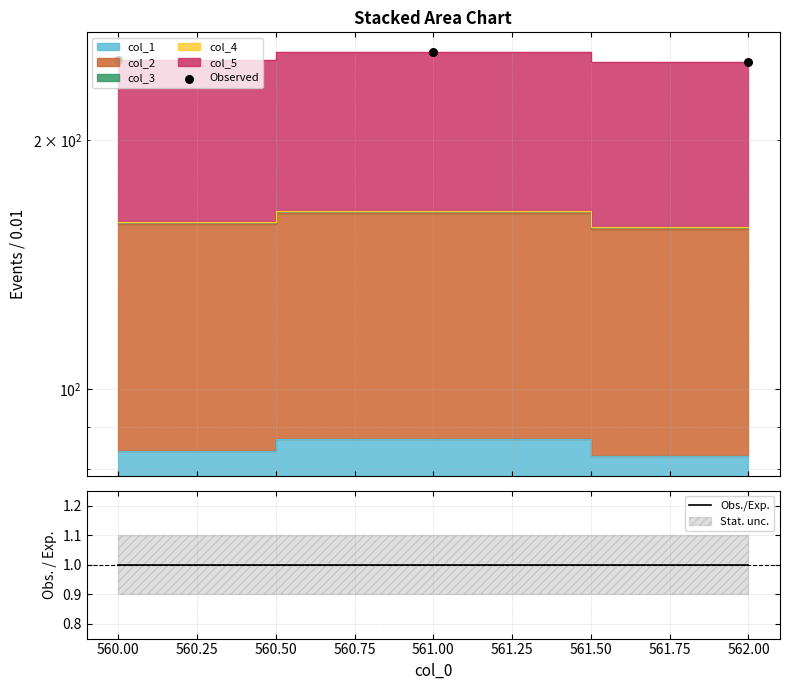

Which series contains the lowest Y value?

Obs./Exp.